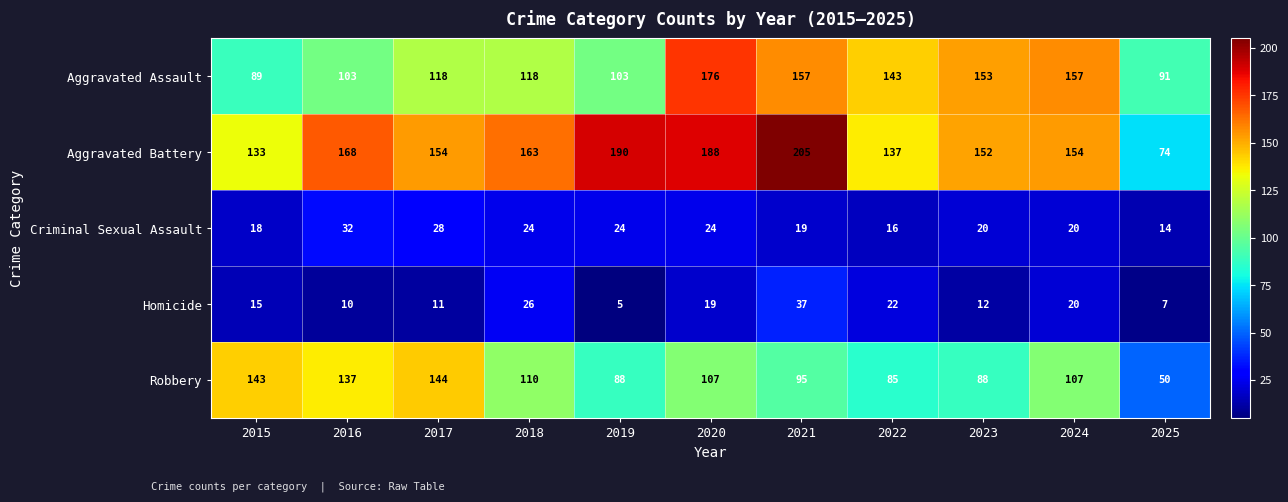

Is the value of Homicide at 2018 greater than the value of Aggravated Assault at 2018?

No